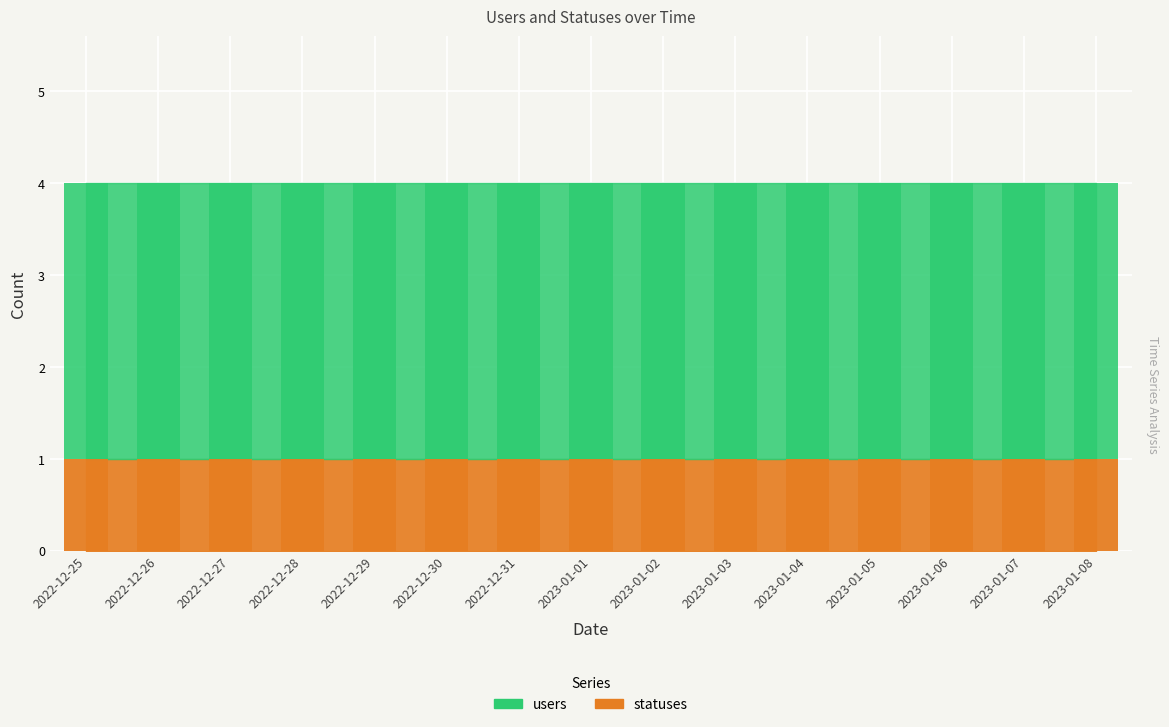

Rank the series by their average value, from highest to lowest.

users, statuses